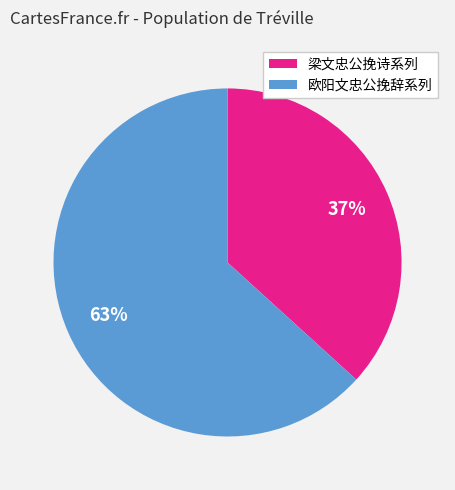

Is the sum of 欧阳文忠公挽辞系列 and 梁文忠公挽诗系列 greater than half?

Yes